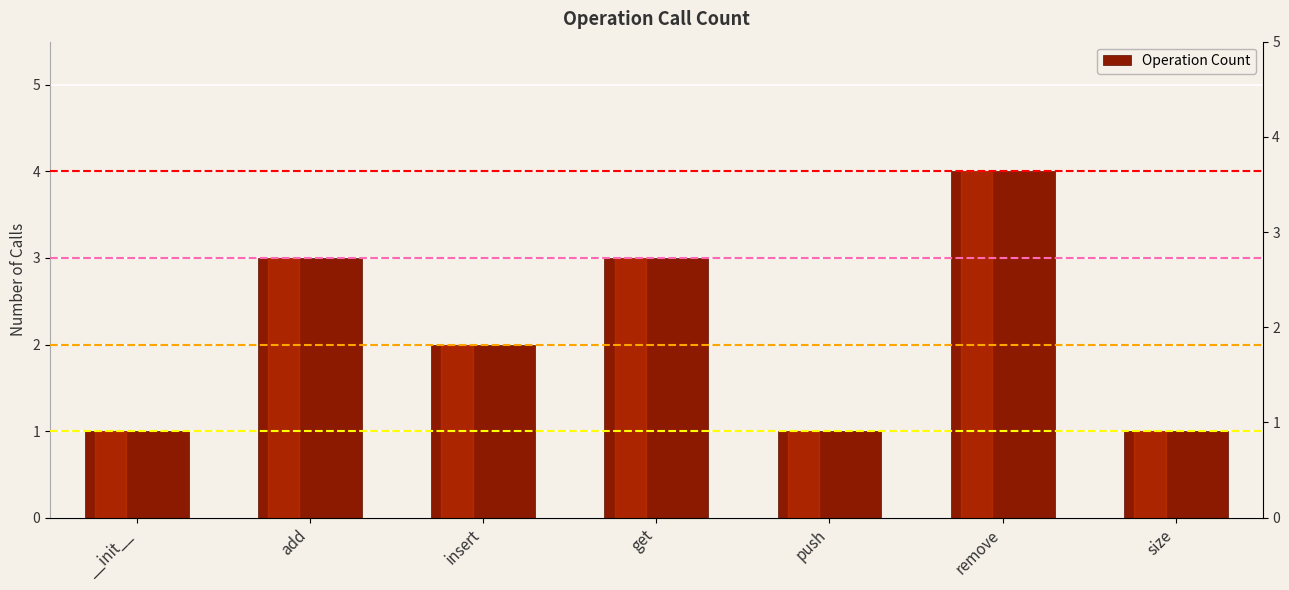

What is the sum of the values at size and insert?

3